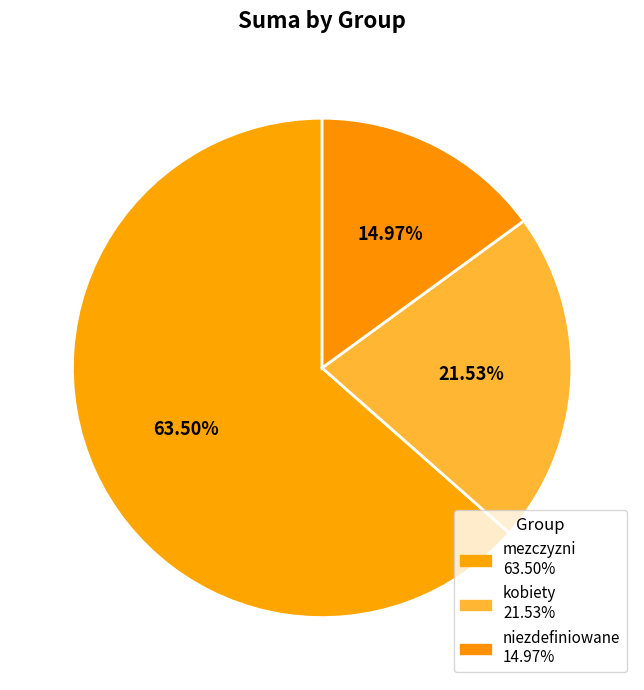

Which slice is the smallest?

niezdefiniowane